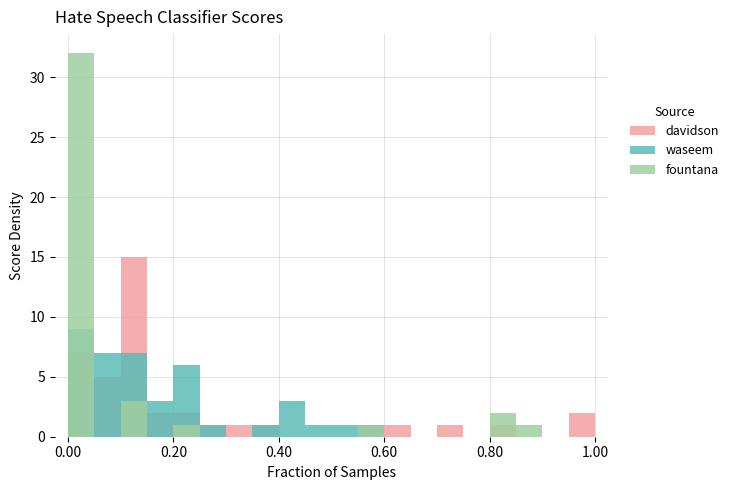

The value of davidson at 10 is 9. True or false?

False